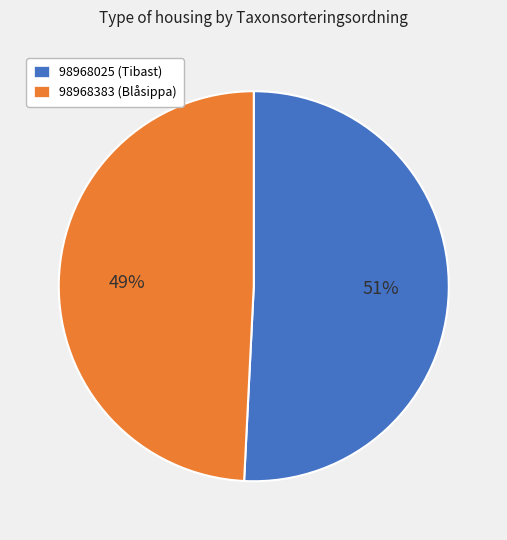

To the nearest percent, what is the average slice percentage?

50%